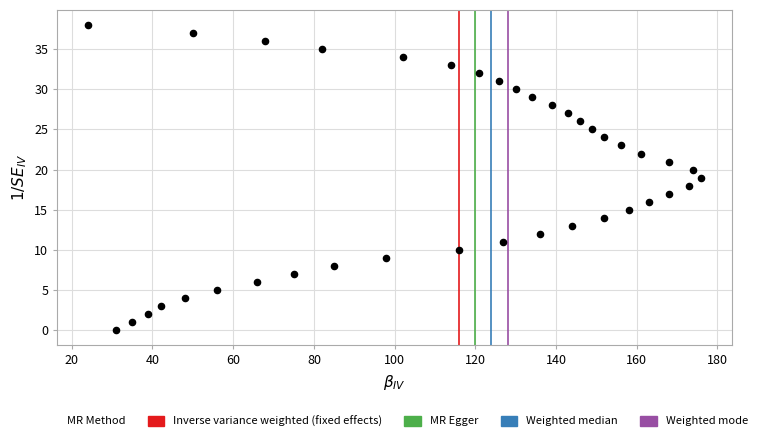

What is the range of Y values (max minus min)?

38